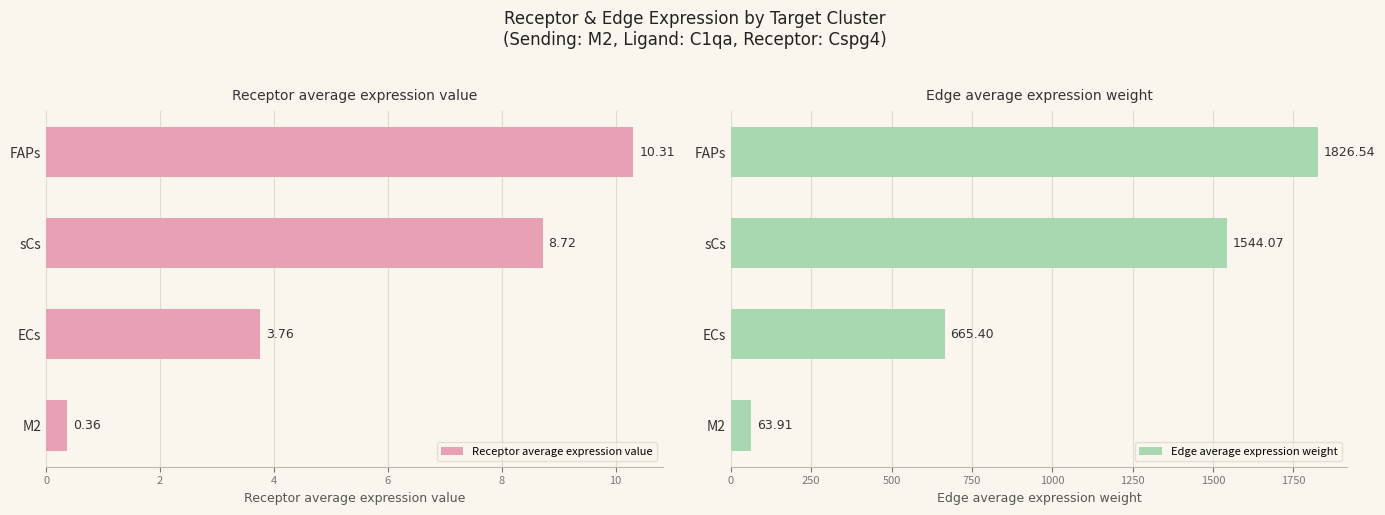

True or false: Edge average expression weight has a value of 2805.4 at FAPs.

False